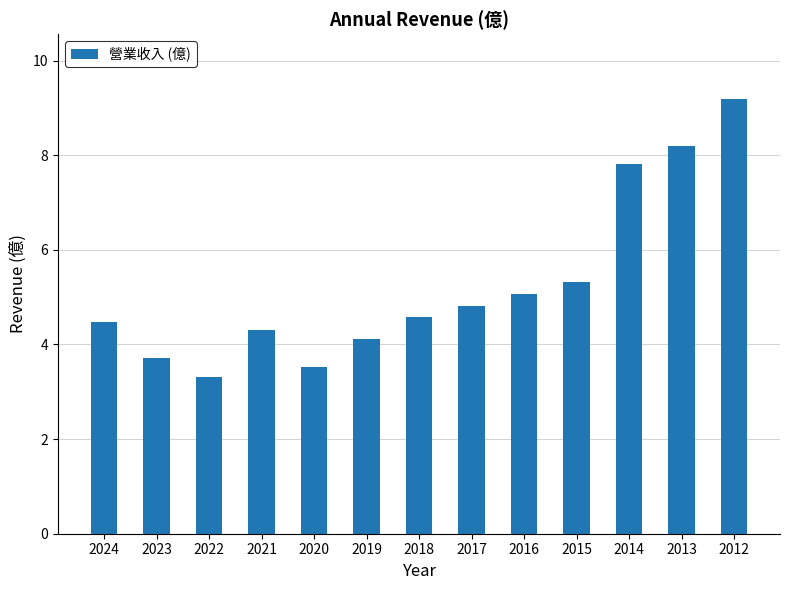

Which has a higher value, 2022 or 2024?

2024